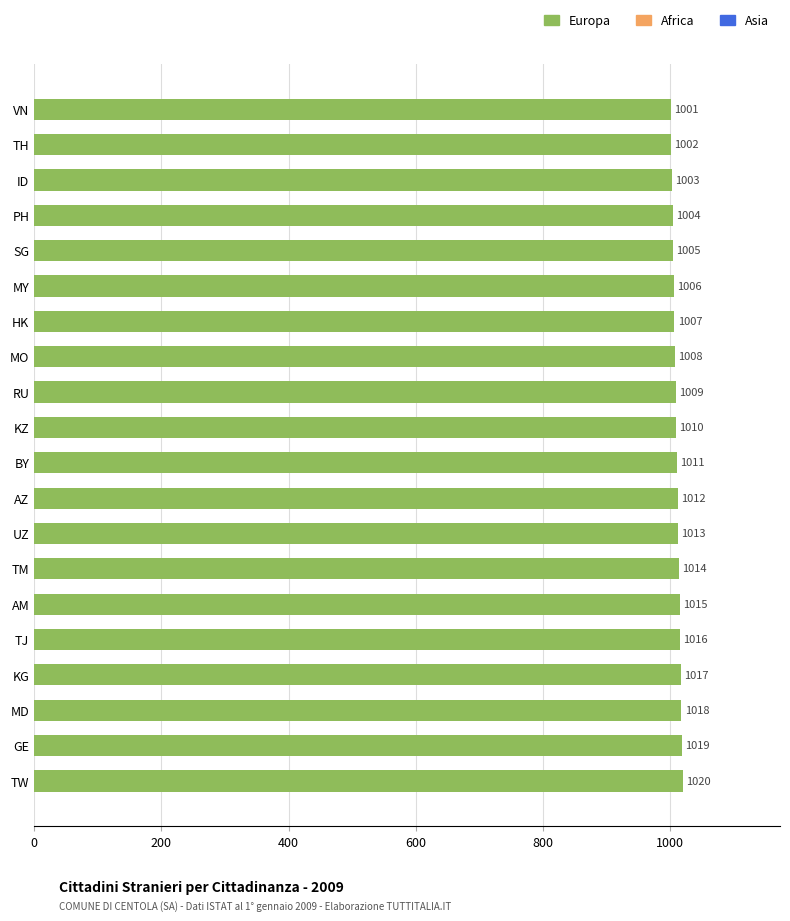

Reading bottom to top, list all the values displayed in this chart.

TW=1020	GE=1019	MD=1018	KG=1017	TJ=1016	AM=1015	TM=1014	UZ=1013	AZ=1012	BY=1011	KZ=1010	RU=1009	MO=1008	HK=1007	MY=1006	SG=1005	PH=1004	ID=1003	TH=1002	VN=1001